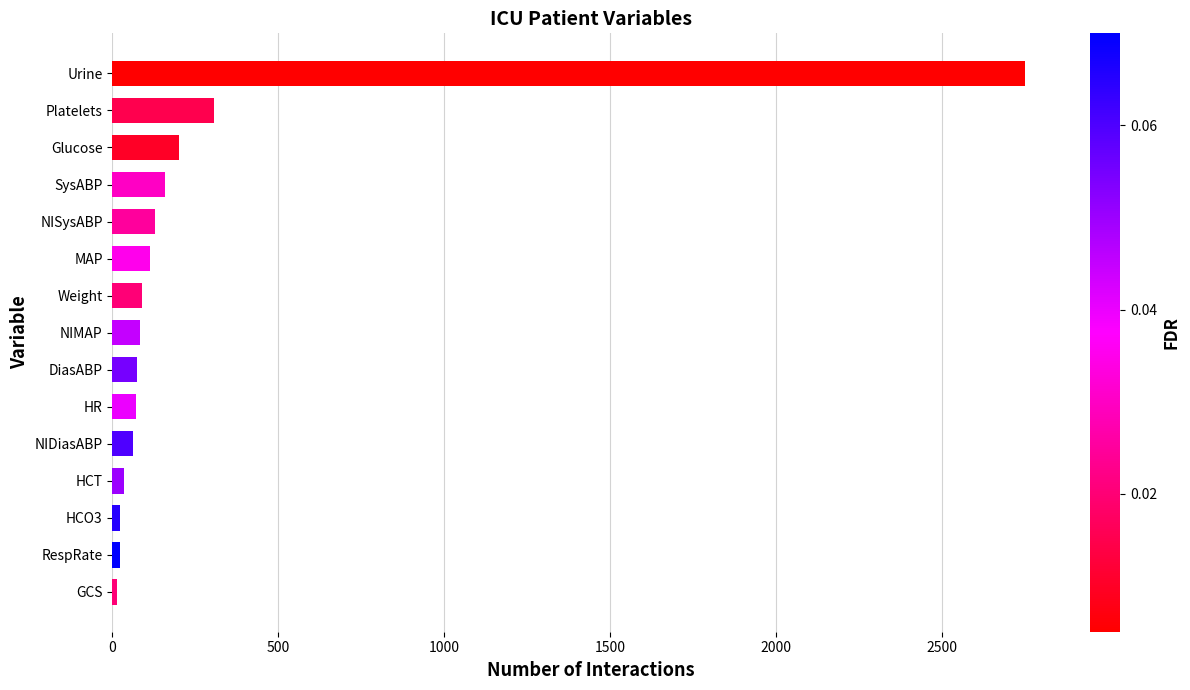

The chart shows a value of 160.0 at SysABP. True or false?

True